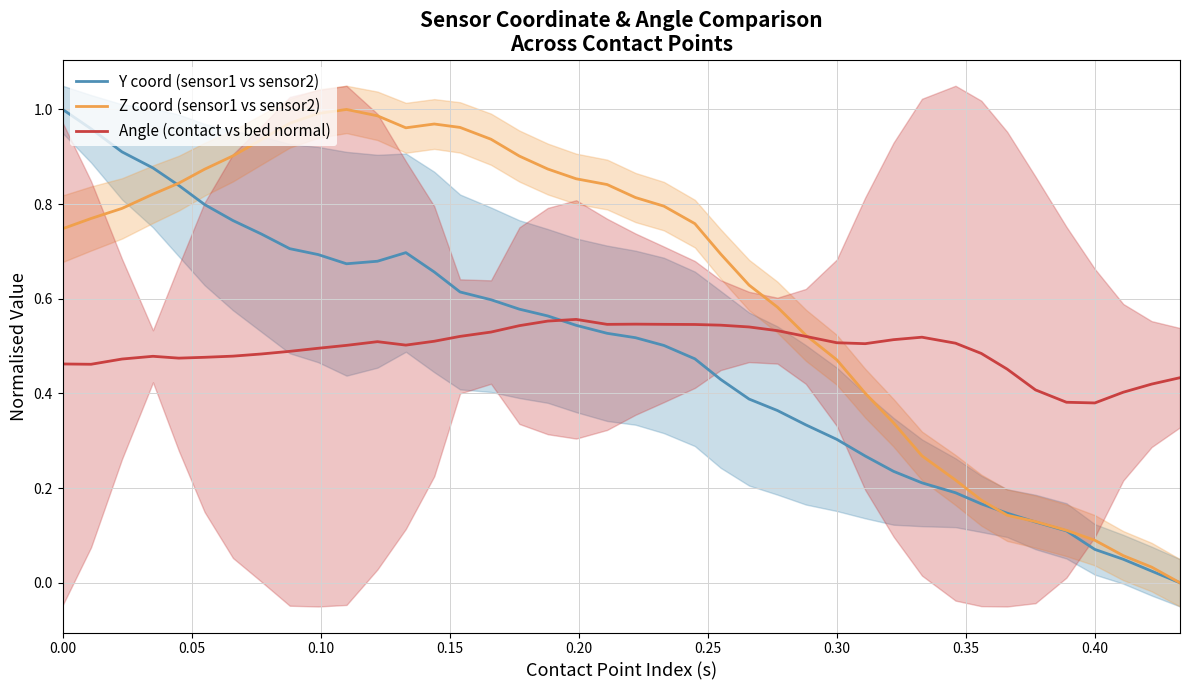

Count the number of data series in this chart.

3